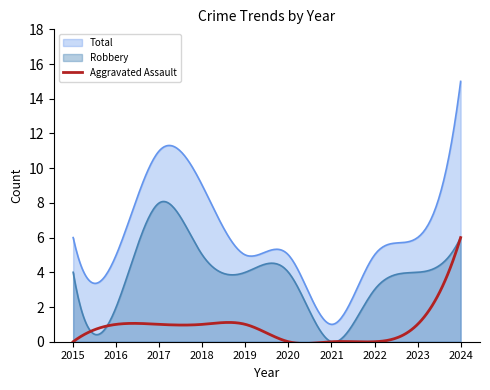

The Total series shows 5 at 2022. True or false?

True